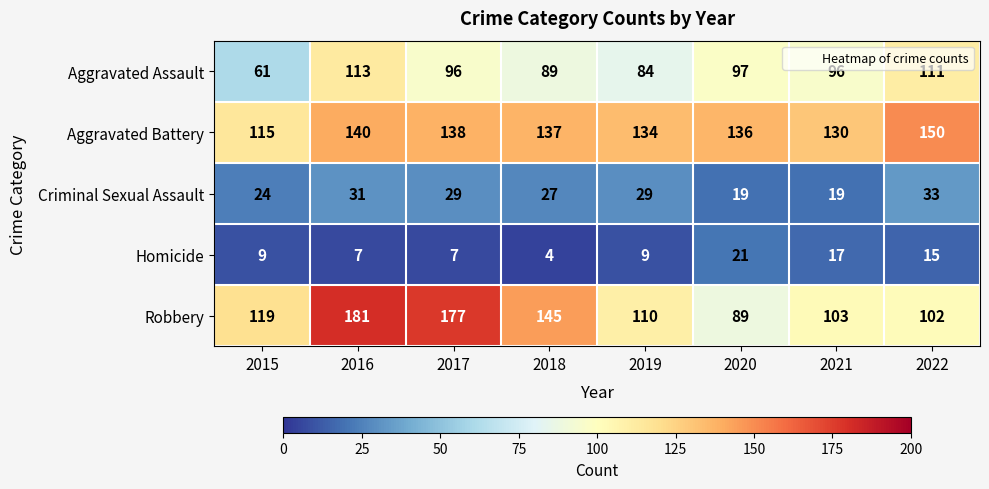

Between 2016 and 2020, which series saw the biggest shift?

Robbery